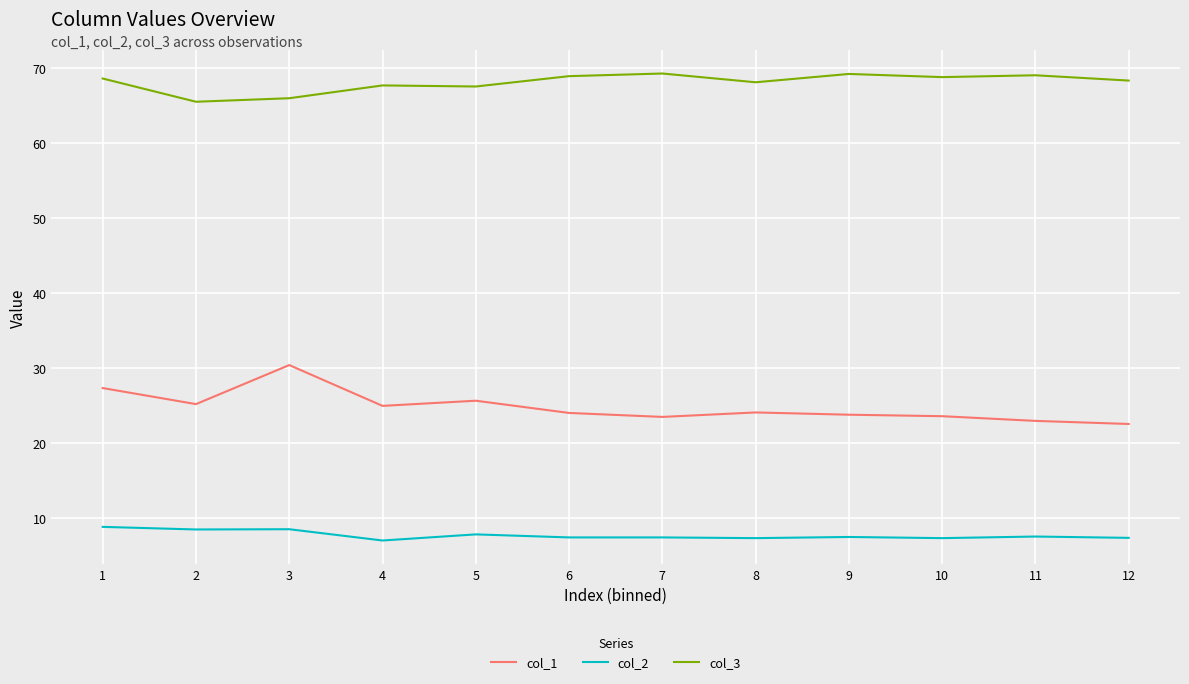

What are all the series names shown in the legend?

col_1, col_2, col_3